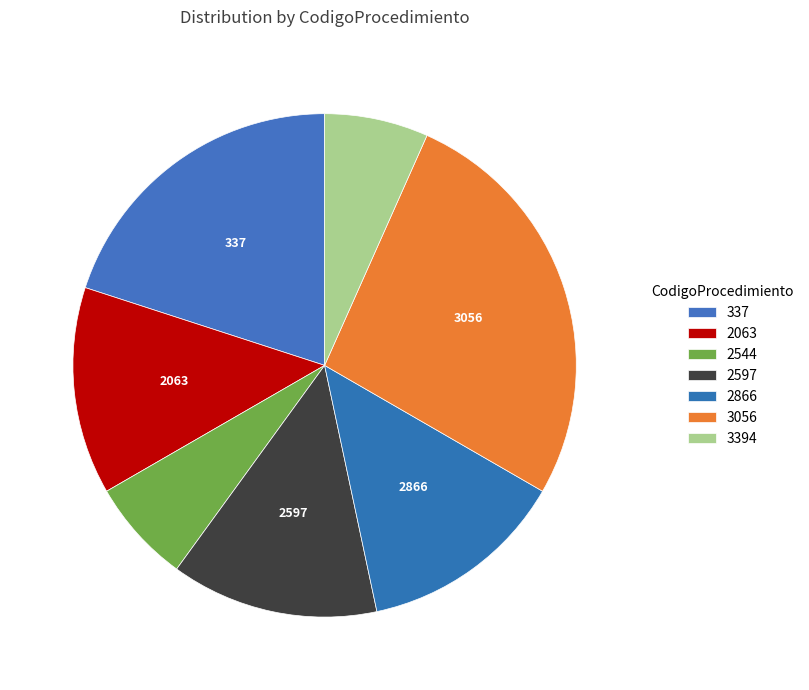

Count the number of slices in the pie.

7